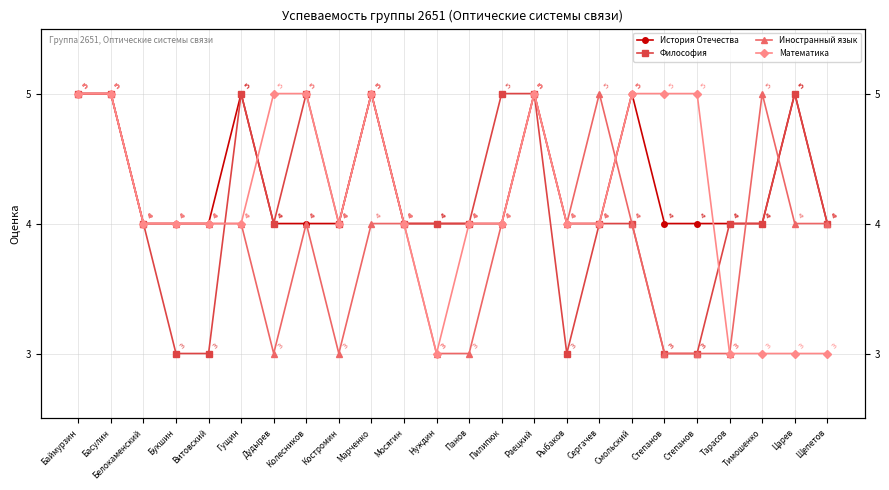

After their last crossing, which series has the higher values: Математика or Иностранный язык?

Математика